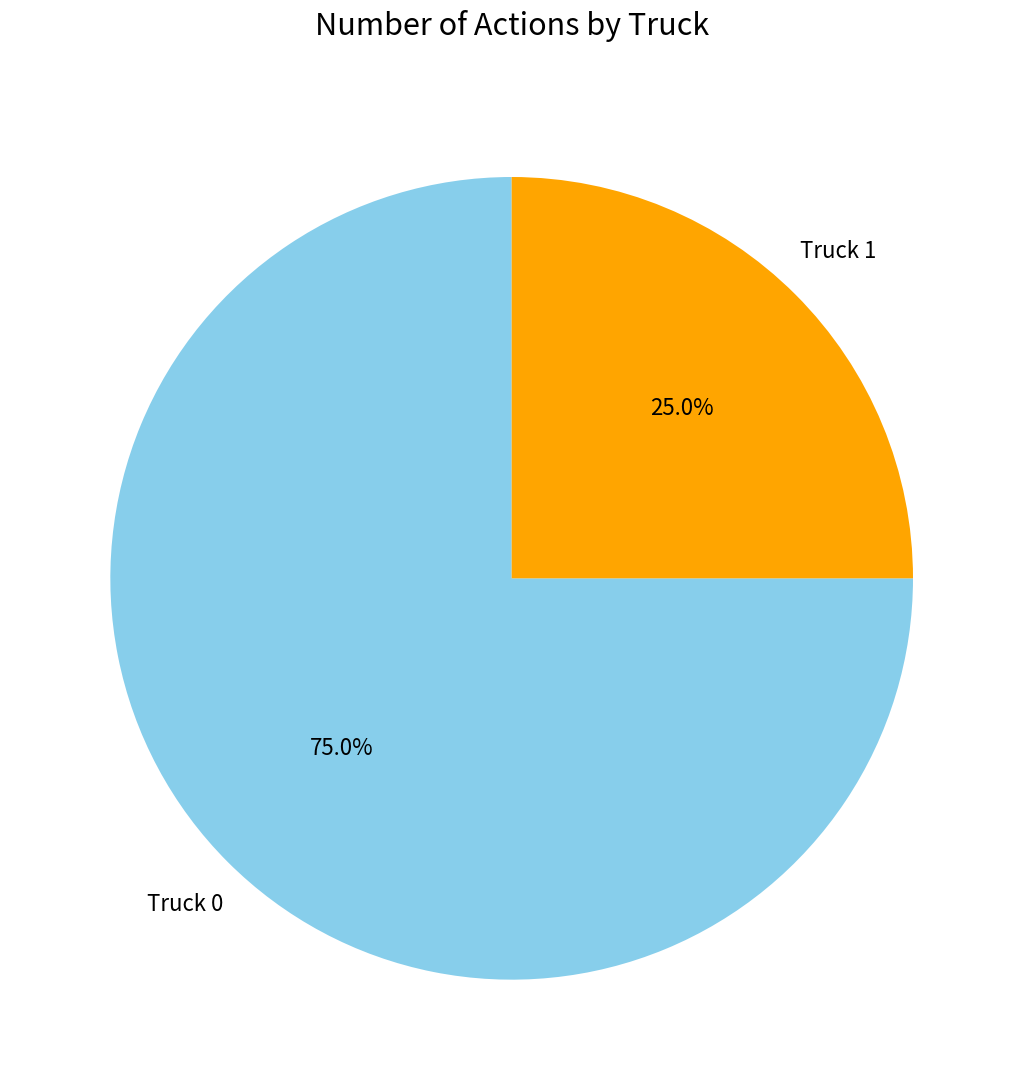

Count the number of slices in the pie.

2